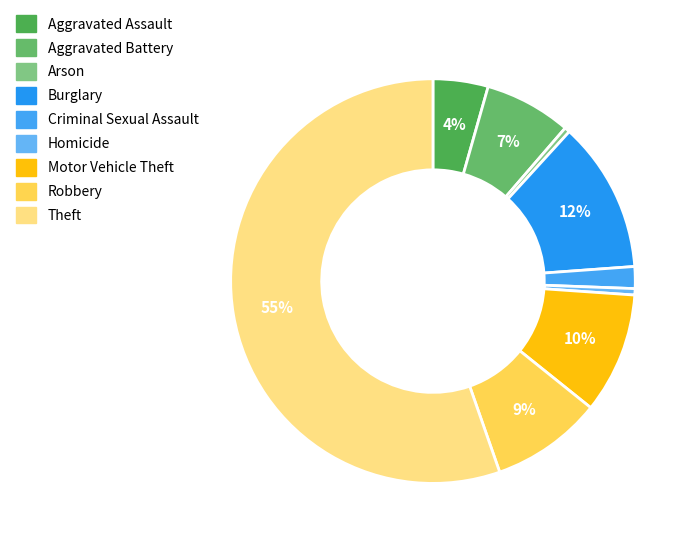

Is it true that Arson is 0% of the pie?

True